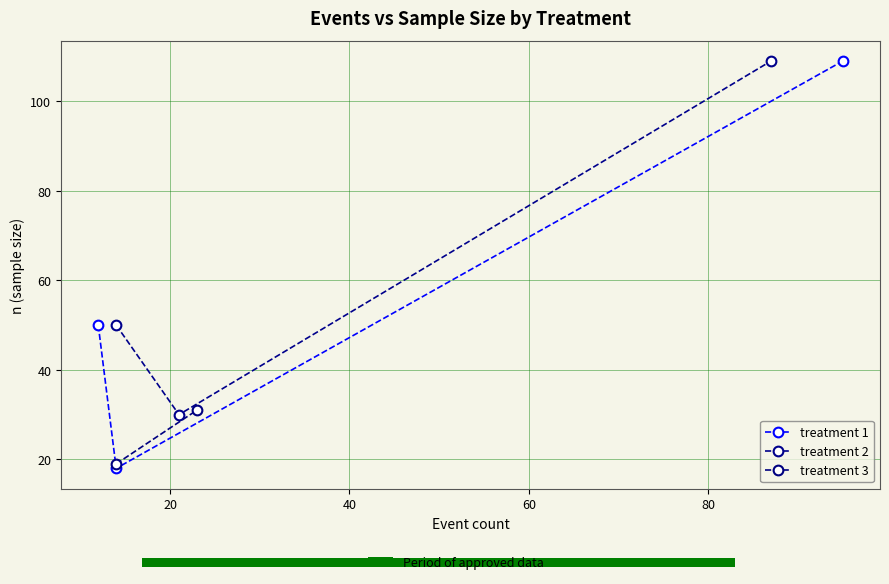

At how many categories does at least one series exceed 101?

1